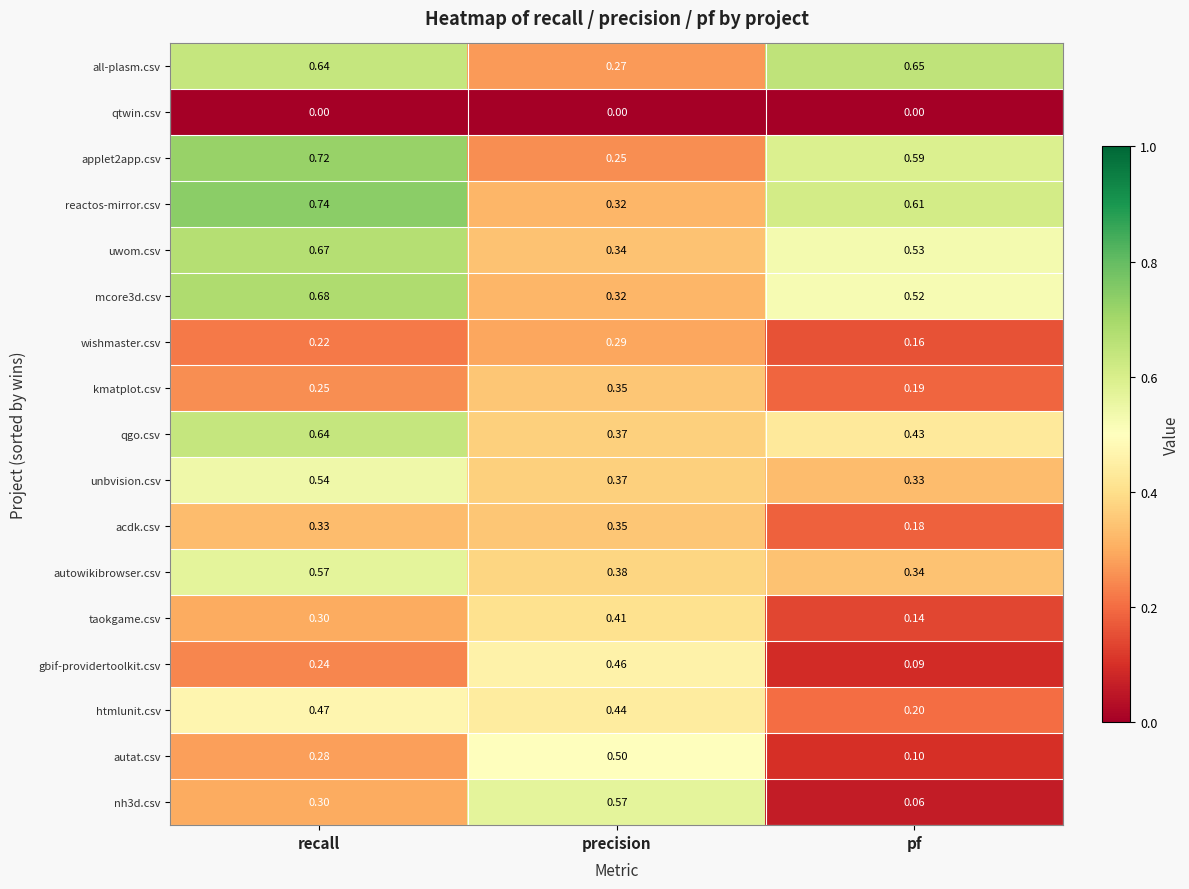

Which series has the largest total across all categories?

reactos-mirror.csv